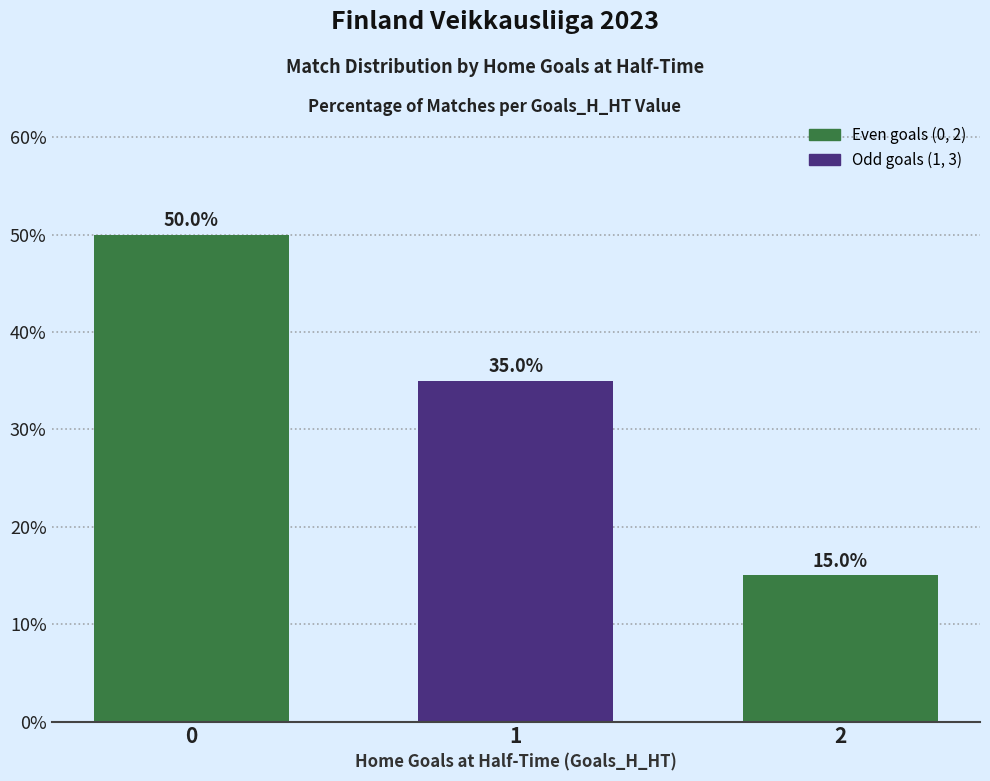

What is the maximum value shown in the chart?

50